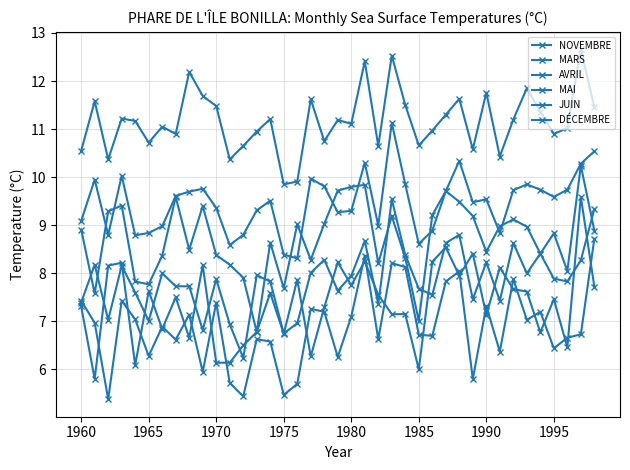

Which series has the widest spread of values?

DÉCEMBRE